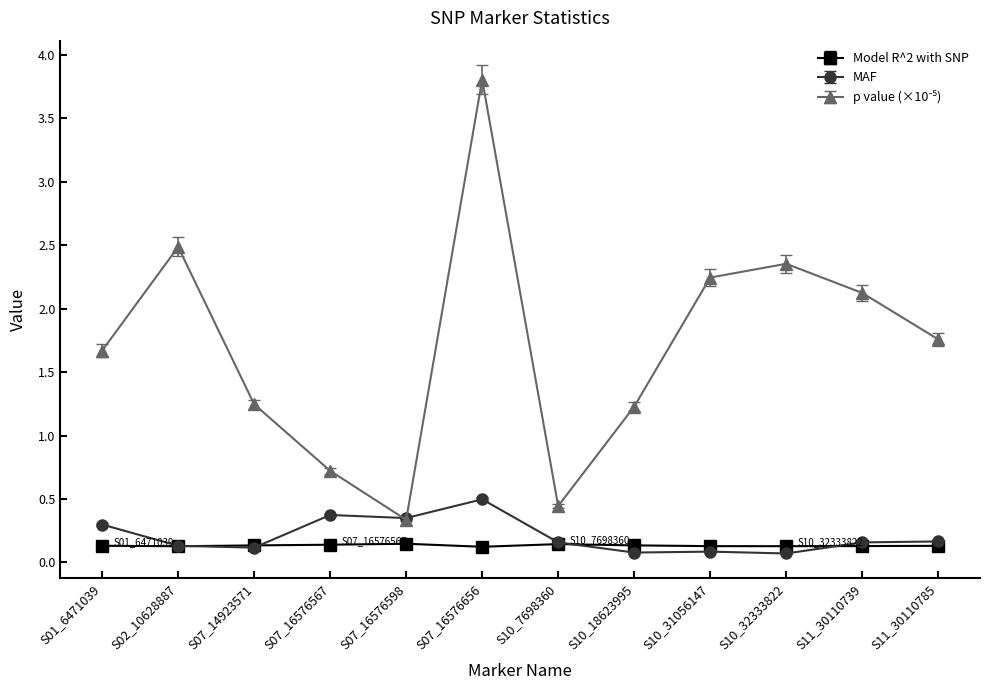

What is the greatest value displayed?

3.8